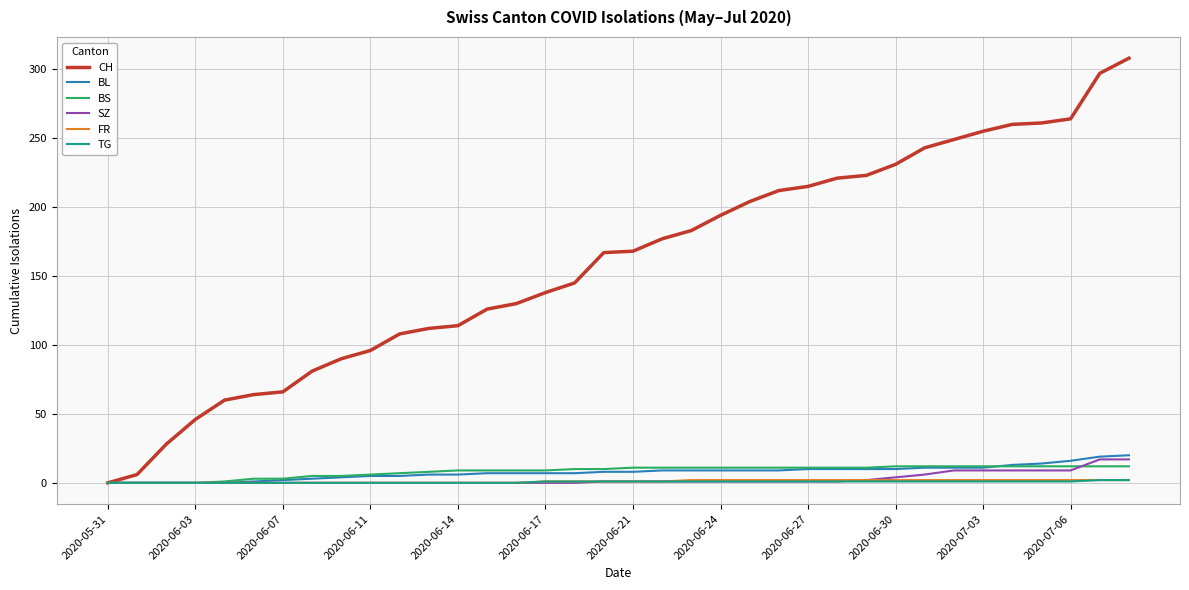

Which series has the widest spread of values?

CH